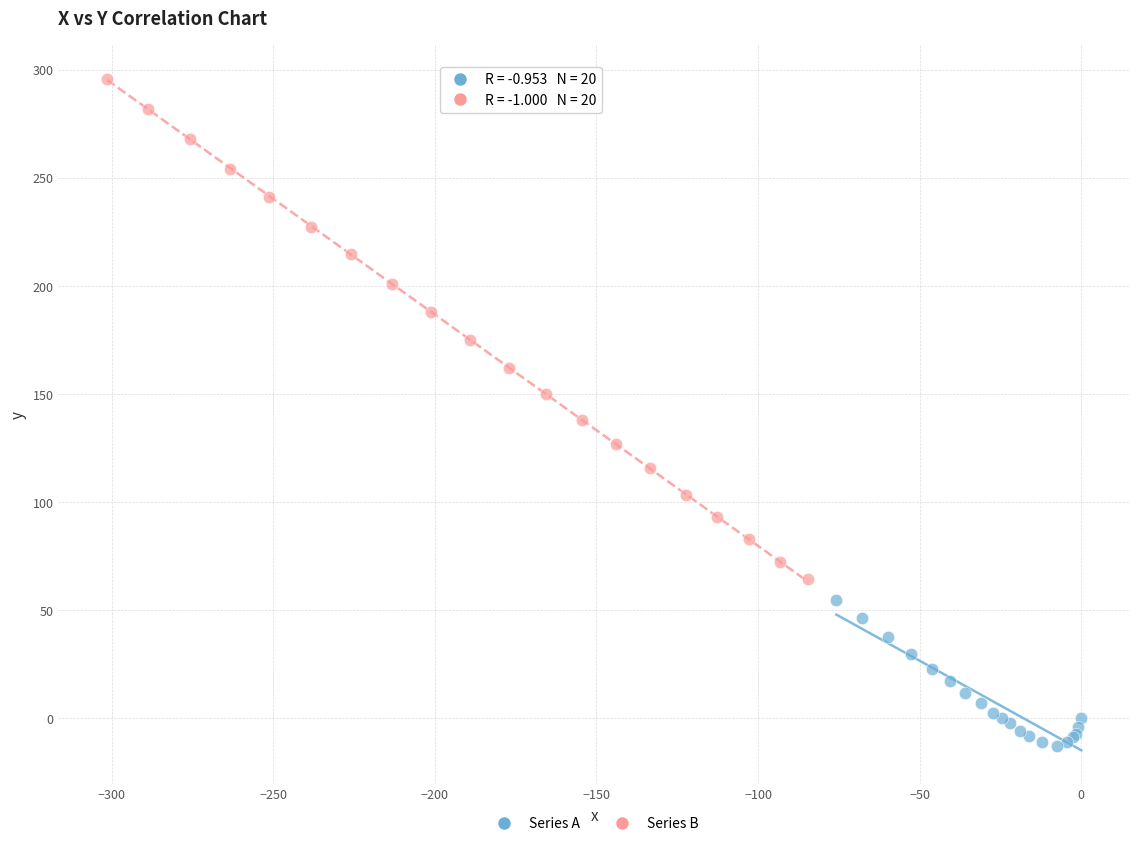

Which series contains the highest Y value?

Series B